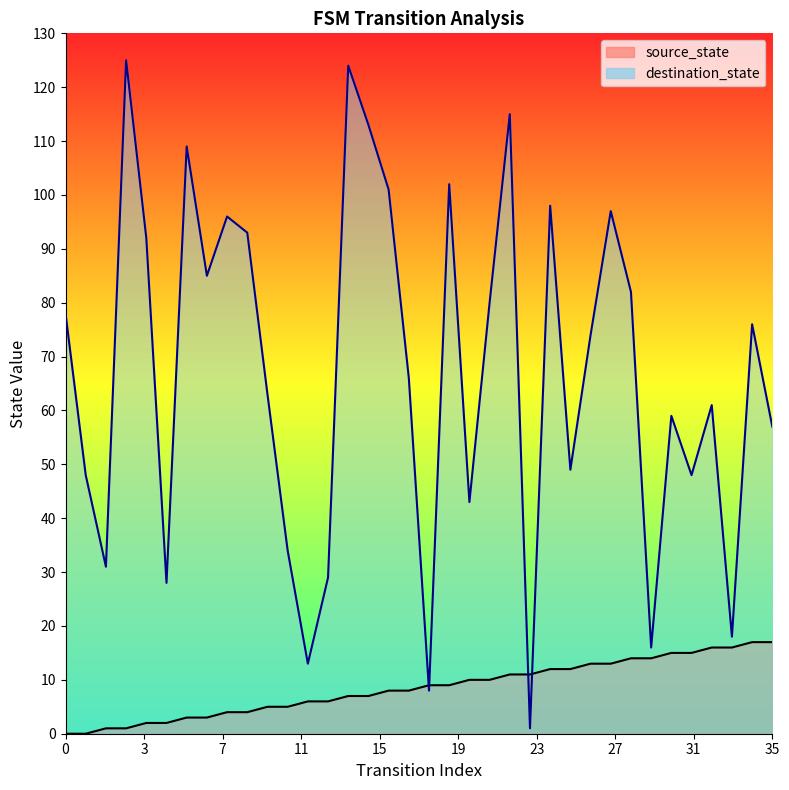

List the labels in order of source_state value, smallest first.

0, 1, 2, 3, 4, 5, 6, 7, 8, 9, 10, 11, 12, 13, 14, 15, 16, 17, 18, 19, 20, 21, 22, 23, 24, 25, 26, 27, 28, 29, 30, 31, 32, 33, 34, 35